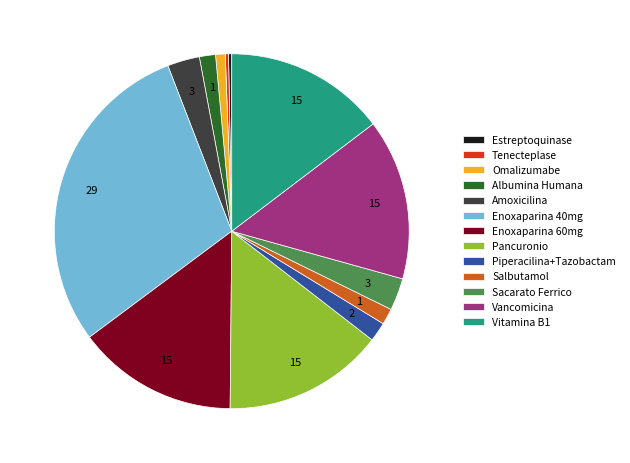

Does Enoxaparina 40mg account for over 50% of the chart?

No